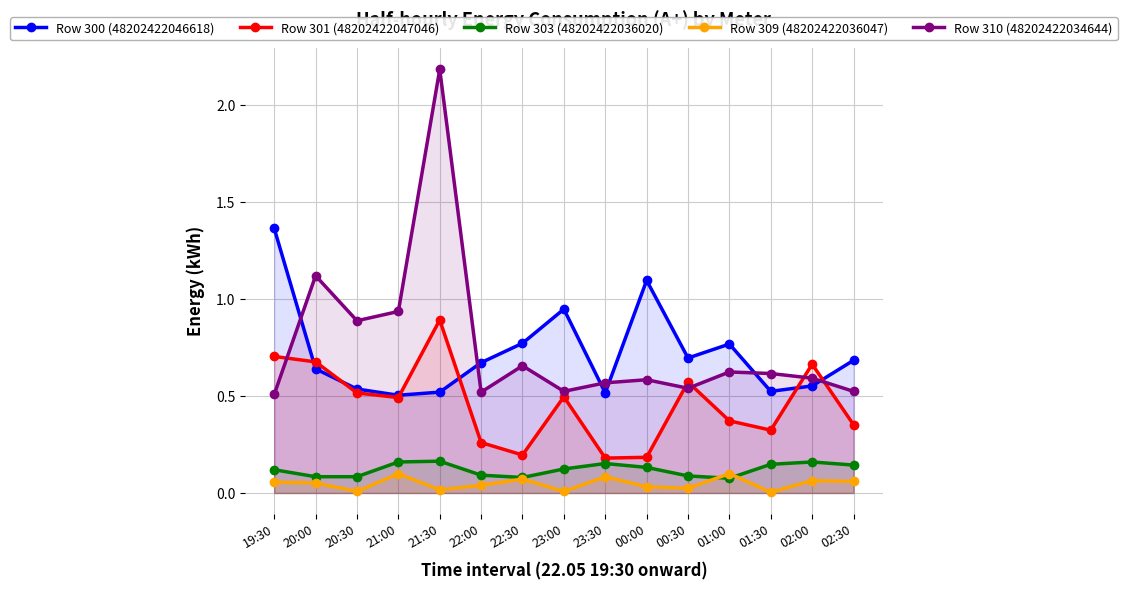

Is the value of Row 300 (48202422046618) at 20:30 greater than the value of Row 301 (48202422047046) at 23:00?

Yes